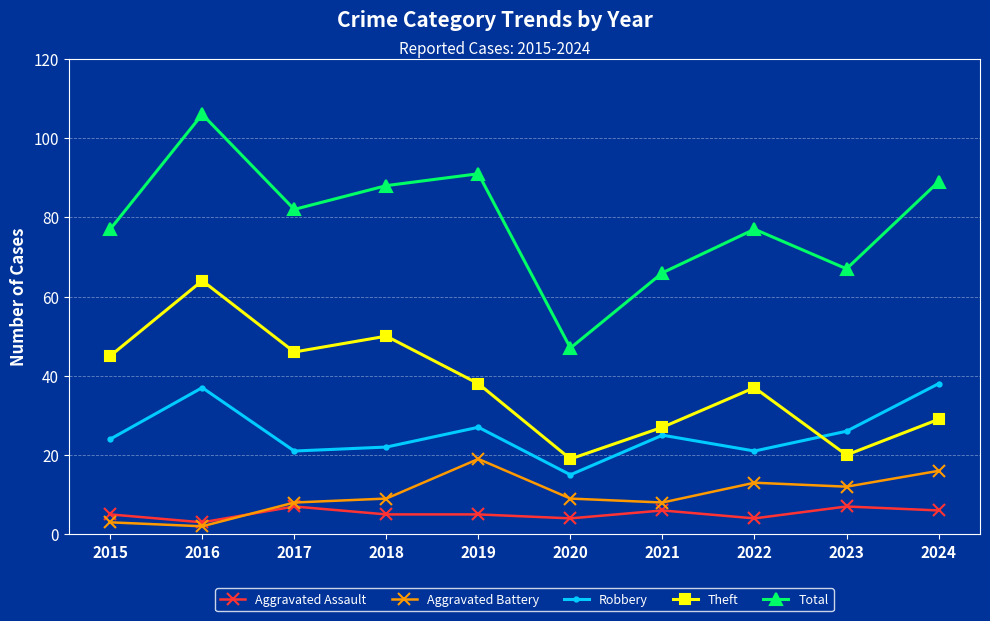

Count the number of data series in this chart.

5